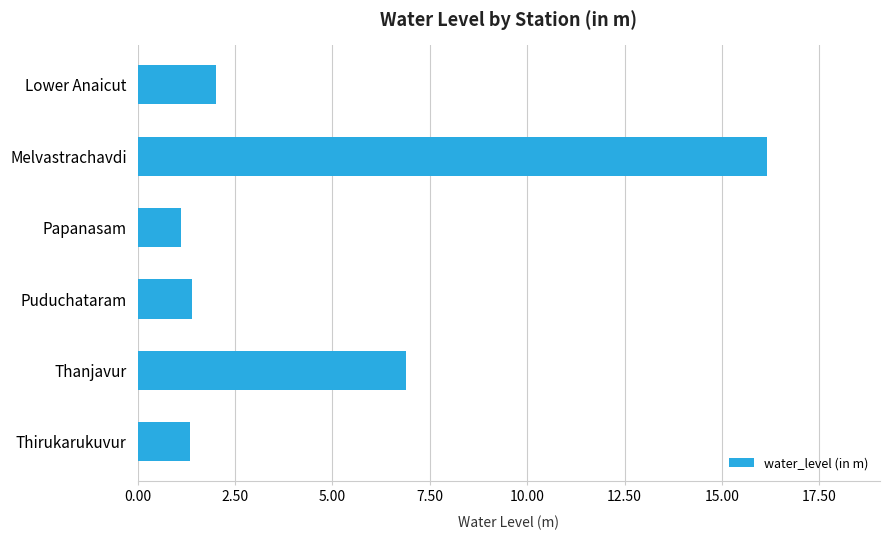

The value at Lower Anaicut is 2.0. True or false?

True